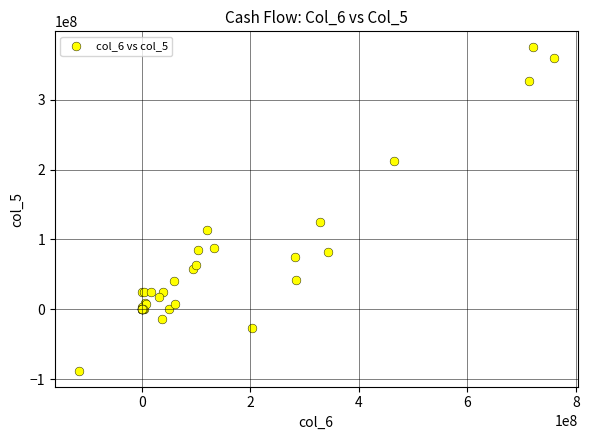

What Y value in the scatter plot is closest to 143656815?

124553966.8